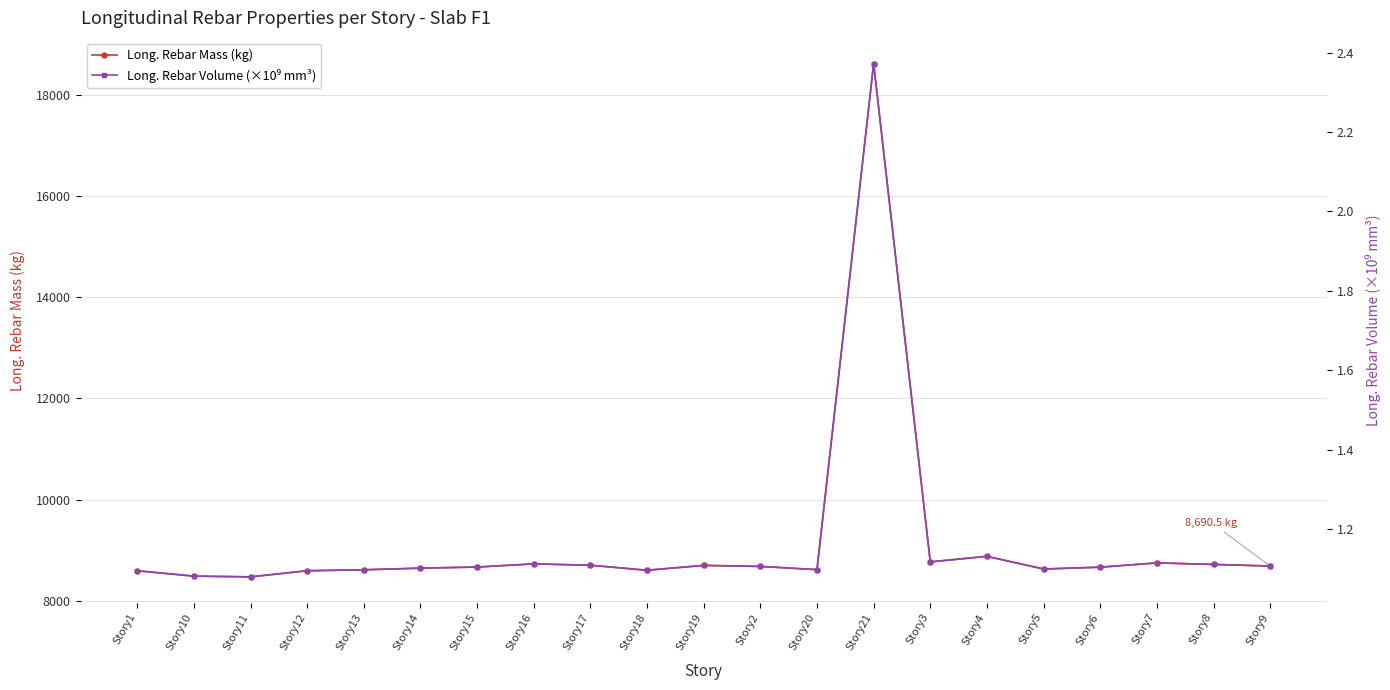

What is the difference between the maximum and minimum values in the Long. Rebar Mass (kg) series?

10136.4